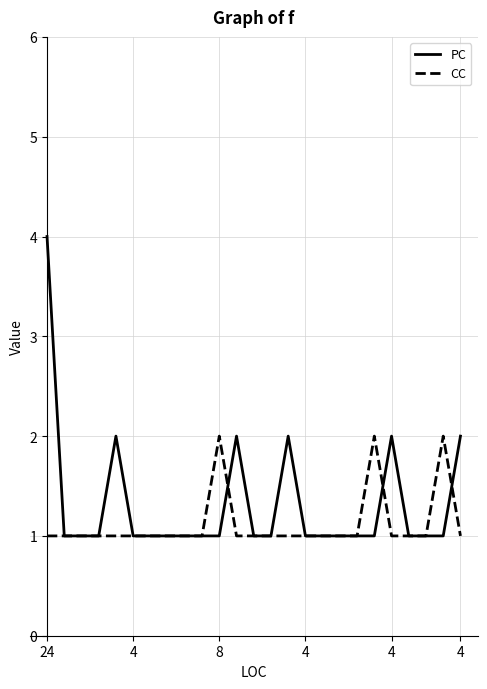

Which series has the widest spread of values?

PC